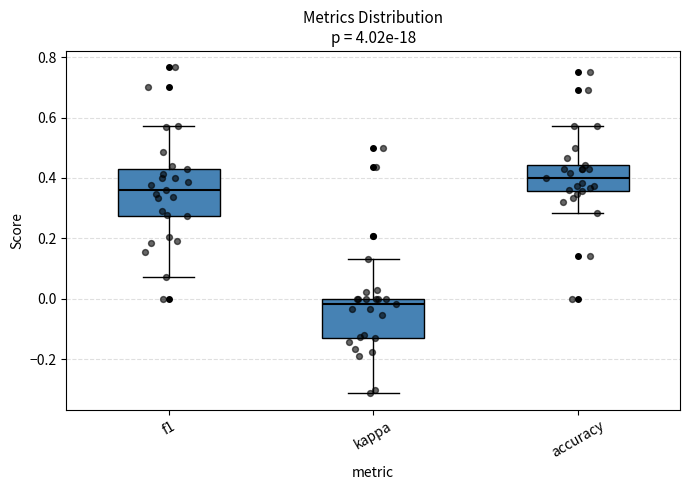

Where does the lower whisker of the box for accuracy end on the y-axis? The values are not printed on the chart, so give them approximately, as read against the axis.

0.28